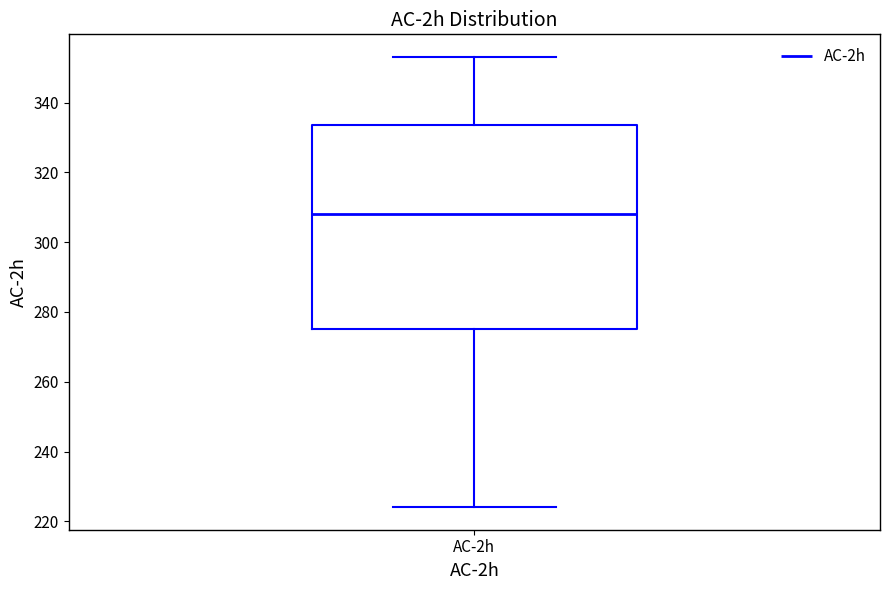

Read this box plot against the y-axis: the position of the median line, the range covered by the box, and the ends of both whiskers. The values are not printed on the chart, so give them approximately, as read against the axis.

median 308, box 274 to 334, whiskers 224 to 354